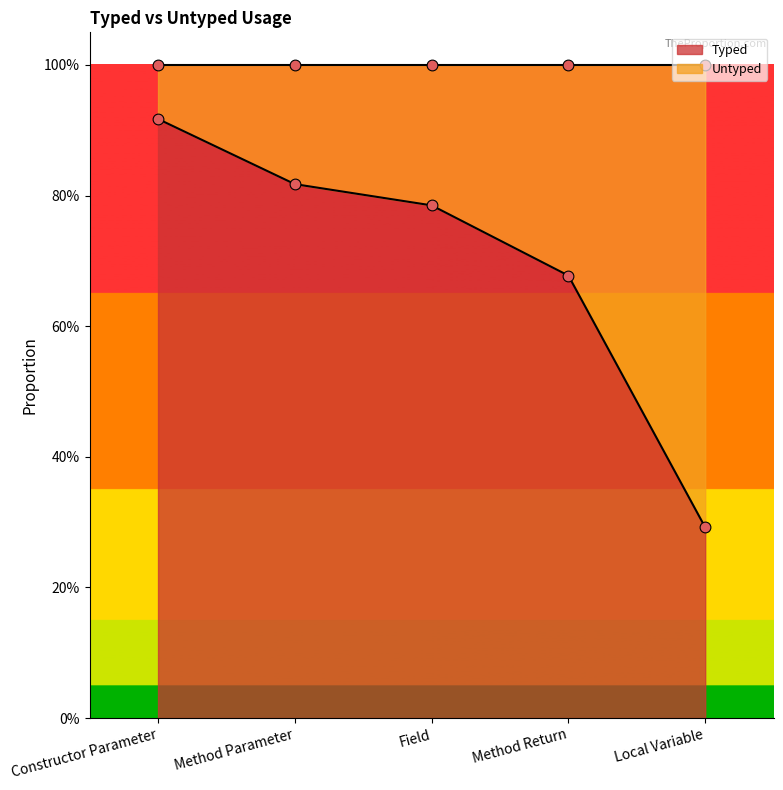

At how many categories does at least one series exceed 0?

5